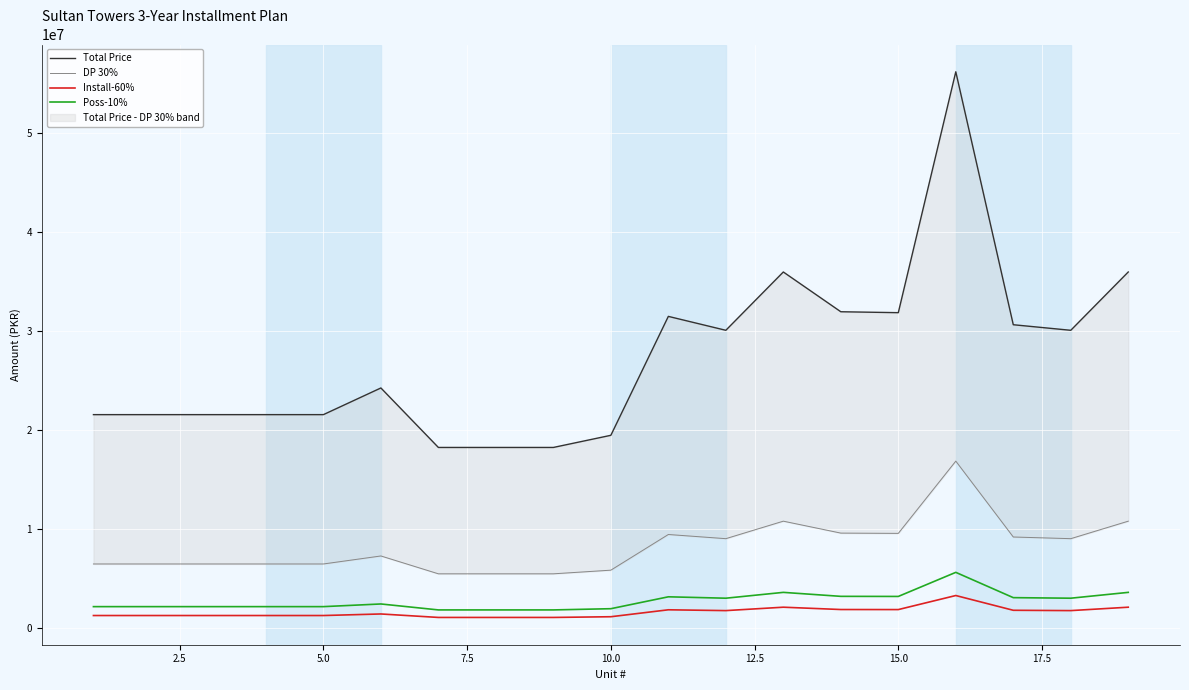

What is the difference between the maximum and second lowest values in the Install-60% series?

2213301